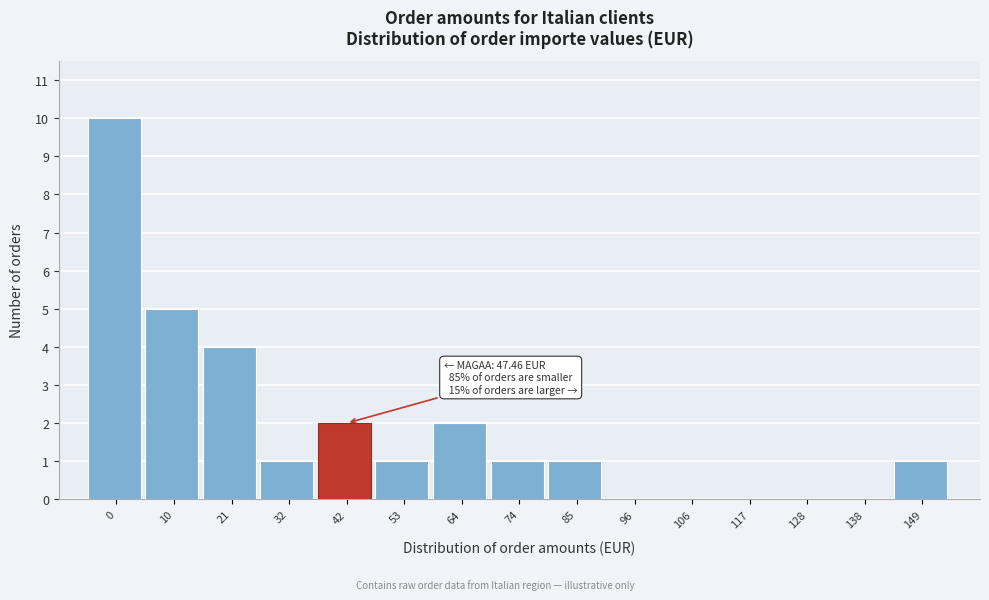

Reading left to right, list all the values displayed in this chart.

0=10	10=5	21=4	32=1	42=2	53=1	64=2	74=1	85=1	96=0	106=0	117=0	128=0	138=0	149=1